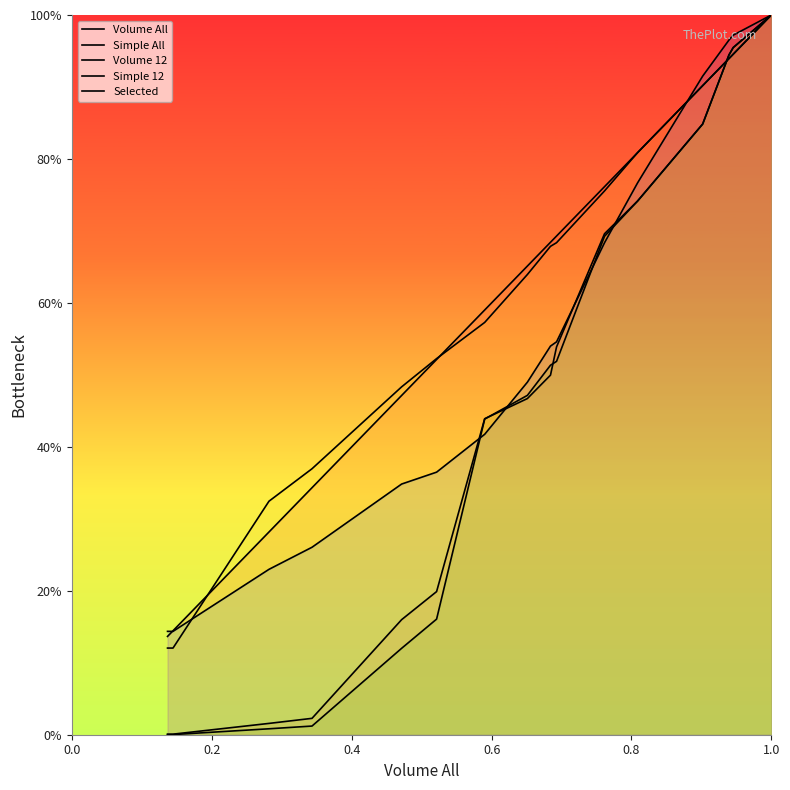

After their last crossing, which series has the higher values: Simple 12 or Volume All?

Simple 12